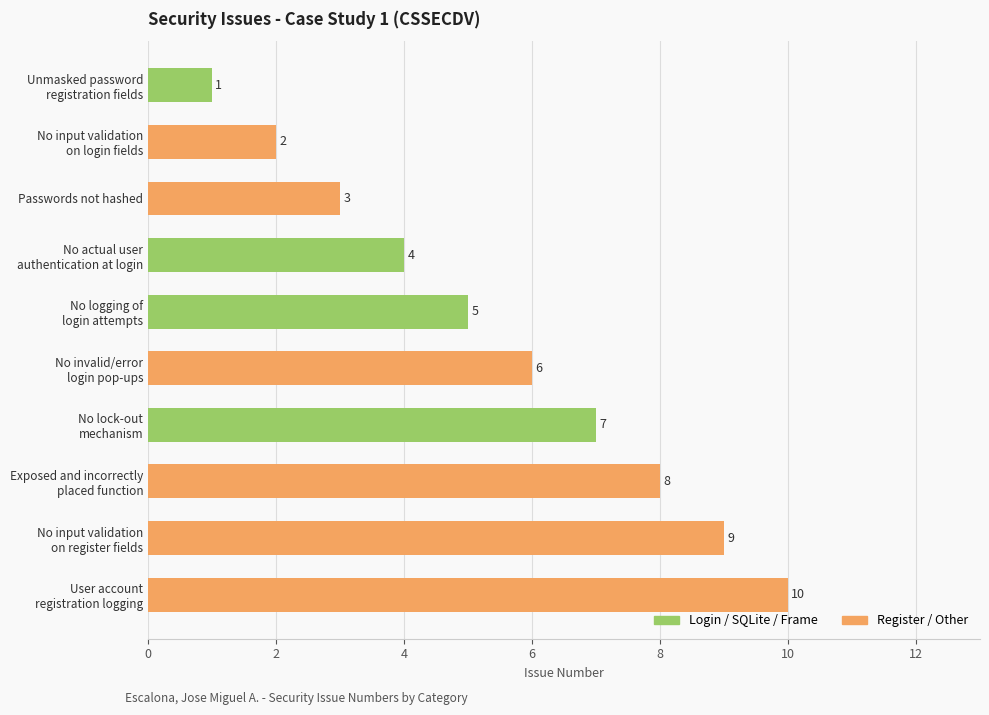

The value at Passwords not hashed is 3. True or false?

True